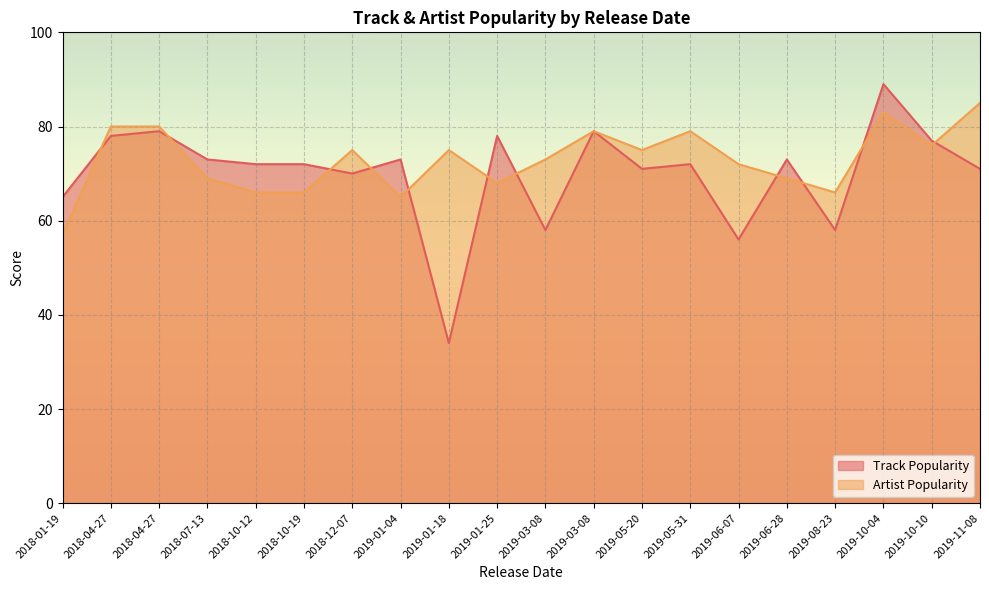

True or false: Track Popularity and Position cross at least once.

False